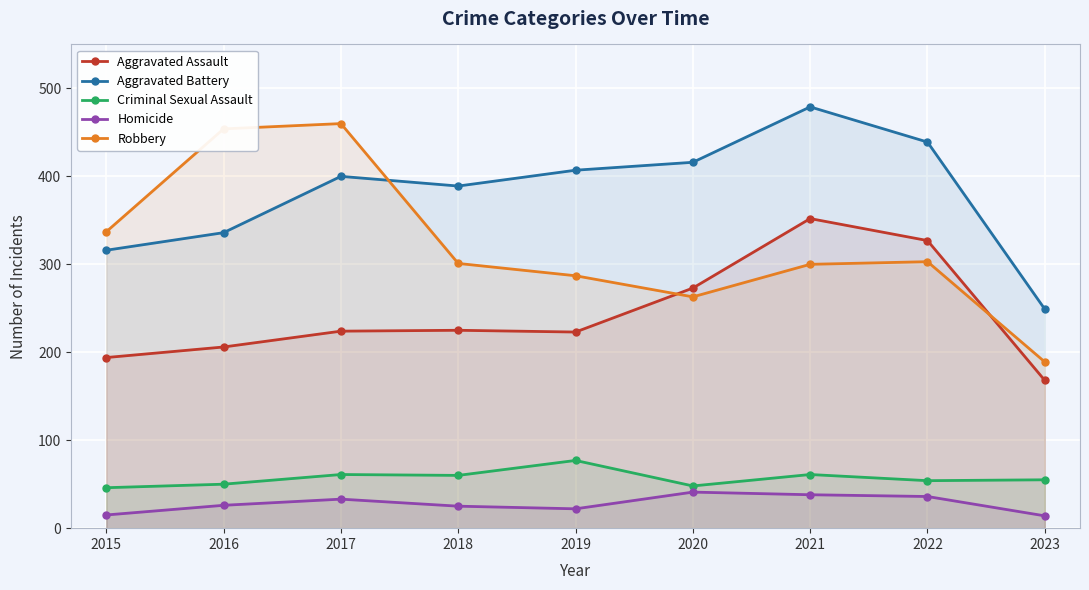

Where does the Homicide series first go above 26?

2017